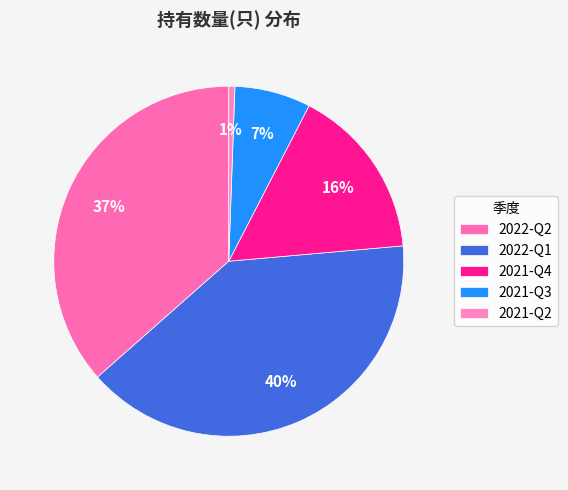

What is the change in value from 2022-Q1 to 2021-Q2?

-140